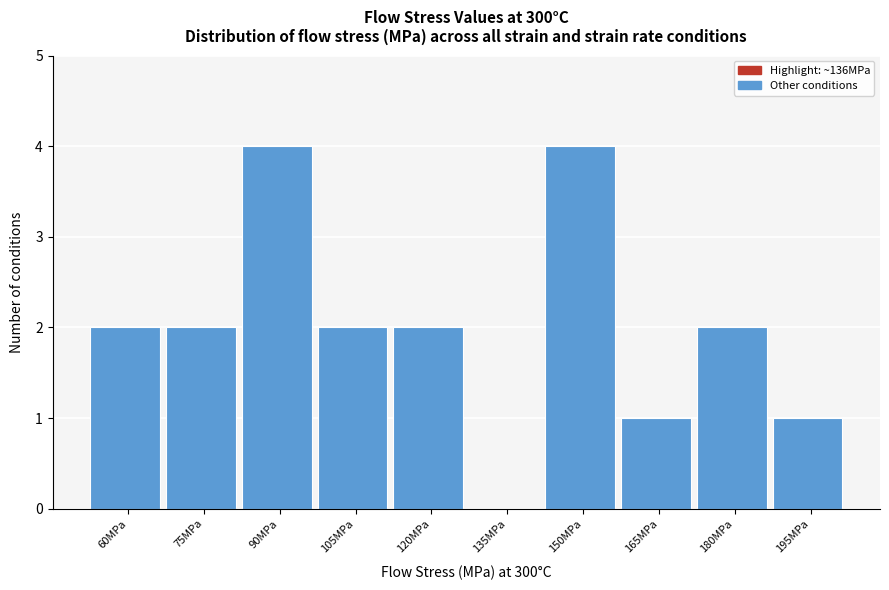

Reading left to right, list all the values displayed in this chart.

60MPa=2	75MPa=2	90MPa=4	105MPa=2	120MPa=2	135MPa=0	150MPa=4	165MPa=1	180MPa=2	195MPa=1